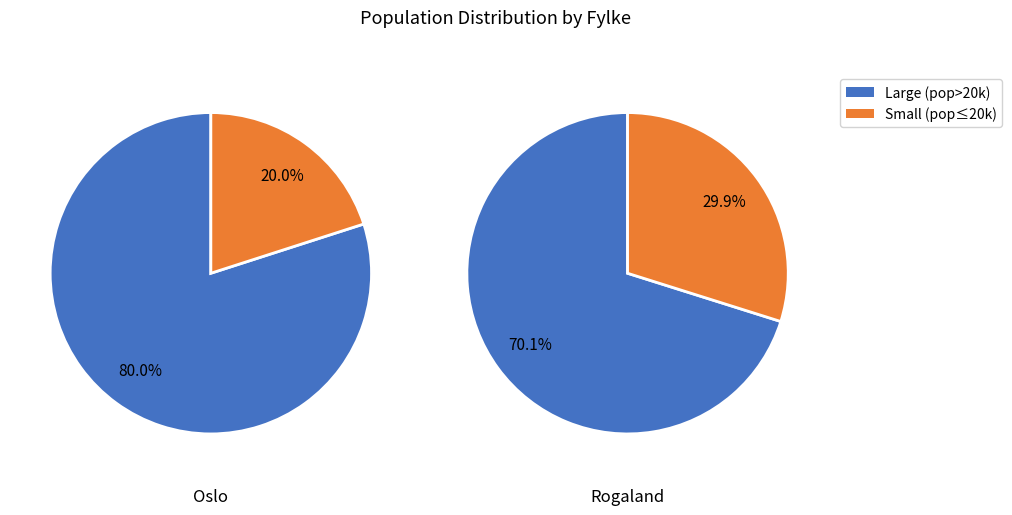

Is there a majority slice in this chart?

Yes